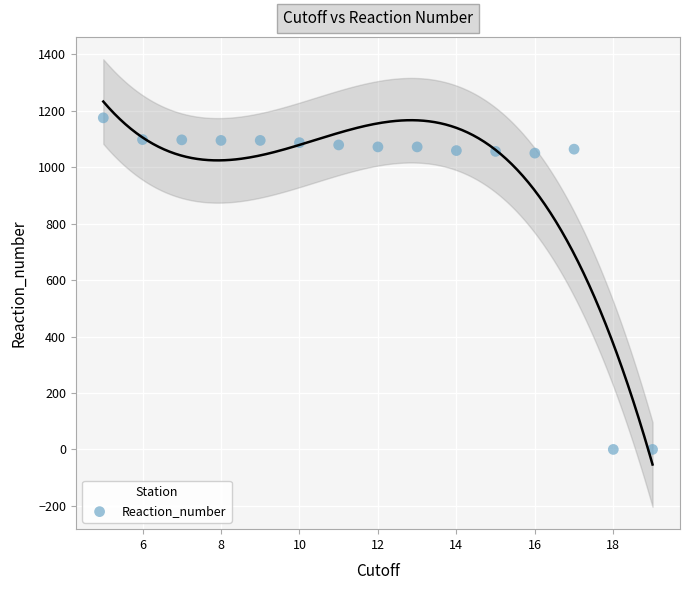

What is the range of X values (max minus min)?

14